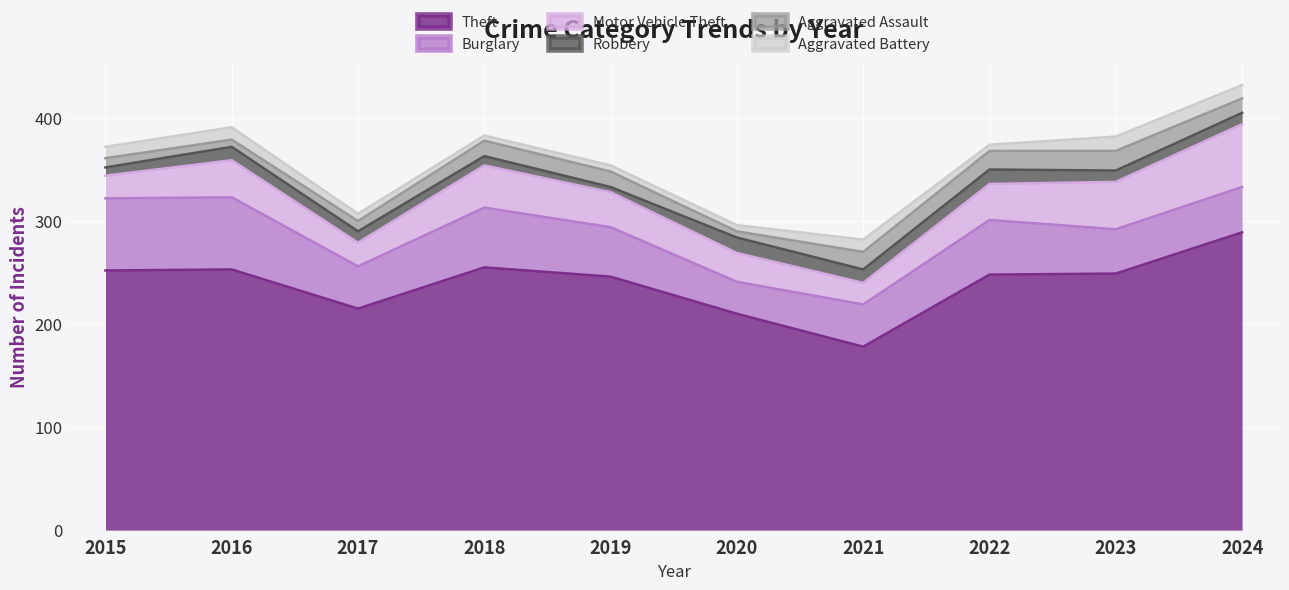

Reading right to left, what are all the values shown in this chart?

Theft: 289	249	248	178	210	246	255	215	253	252
Burglary: 44	43	53	41	31	48	58	41	70	70
Motor Vehicle Theft: 61	46	35	21	28	34	41	23	36	22
Robbery: 11	11	14	13	15	5	9	11	13	8
Aggravated Assault: 14	19	18	17	6	15	15	10	7	9
Aggravated Battery: 13	14	6	12	6	6	5	7	12	11